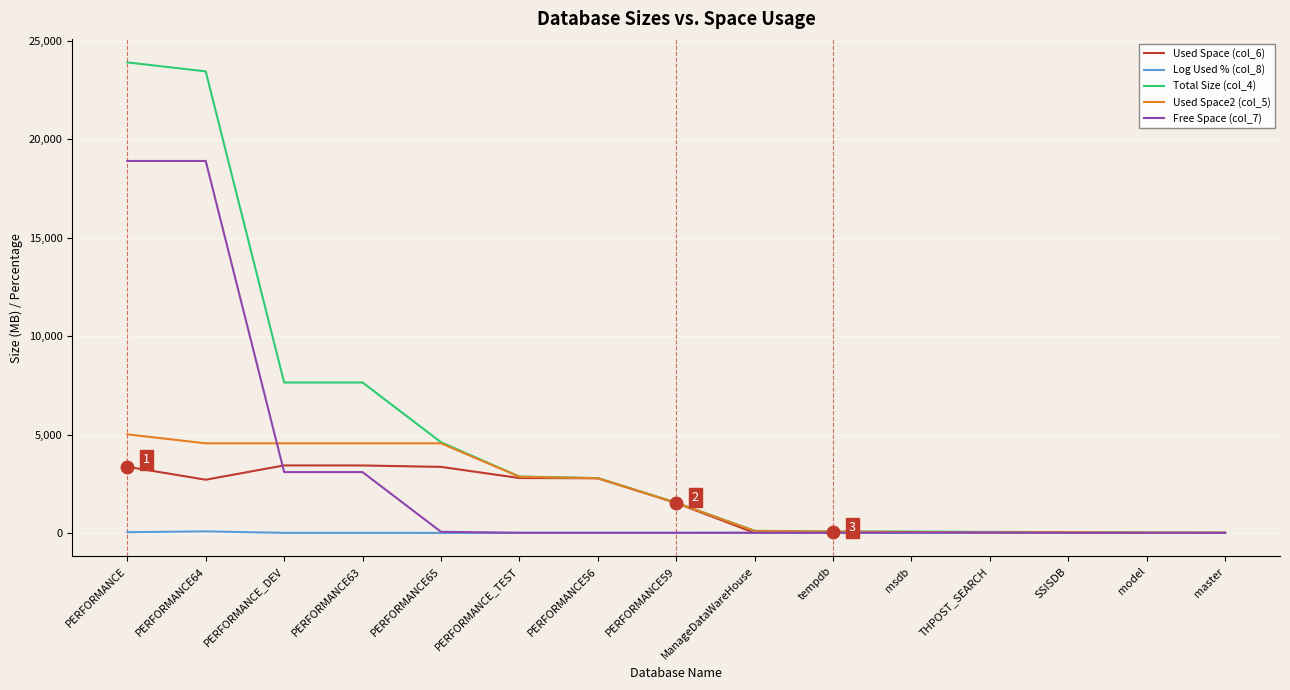

Which series has the widest spread of values?

Total Size (col_4)